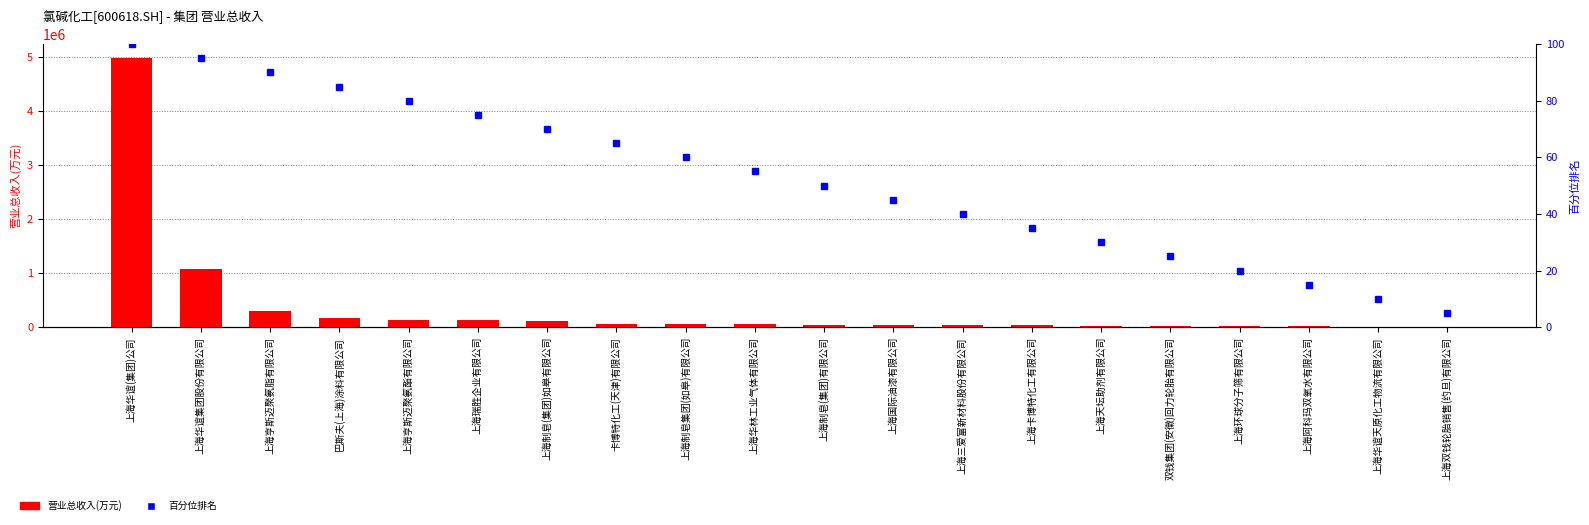

Which series has the largest range (max minus min)?

营业总收入(万元)